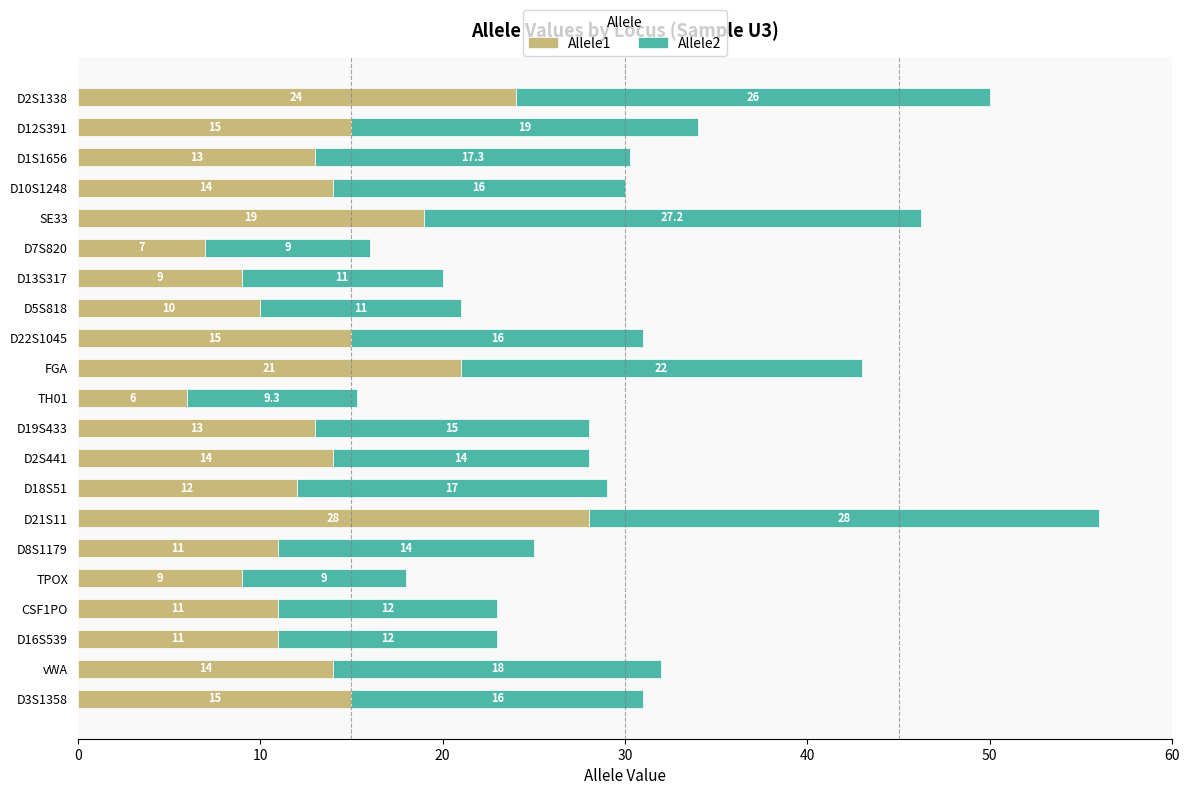

At which label does Allele1 reach its peak?

D21S11